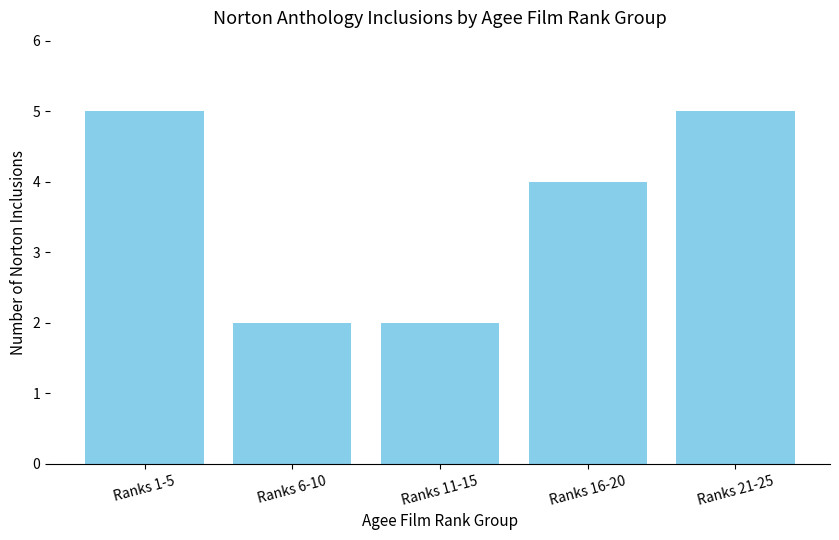

Reading left to right, what are all the values shown in this chart?

5	2	2	4	5